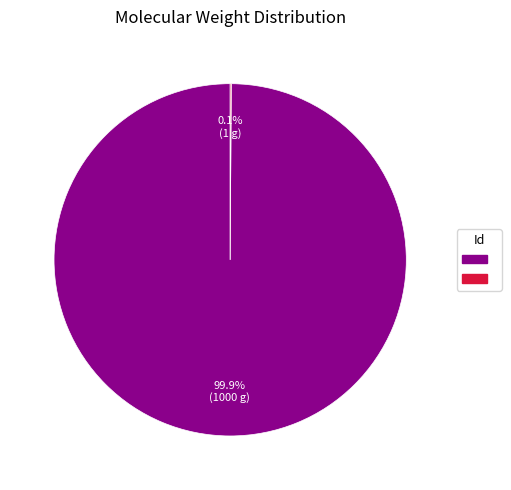

Does any single category account for the majority?

Yes